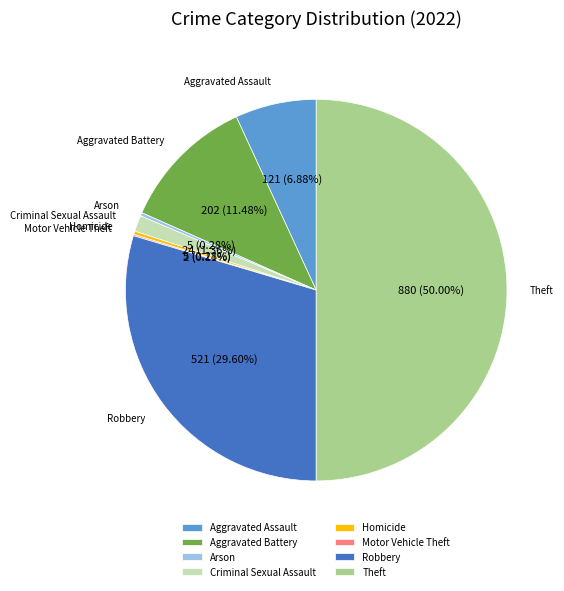

Is Robbery the majority of the pie?

No